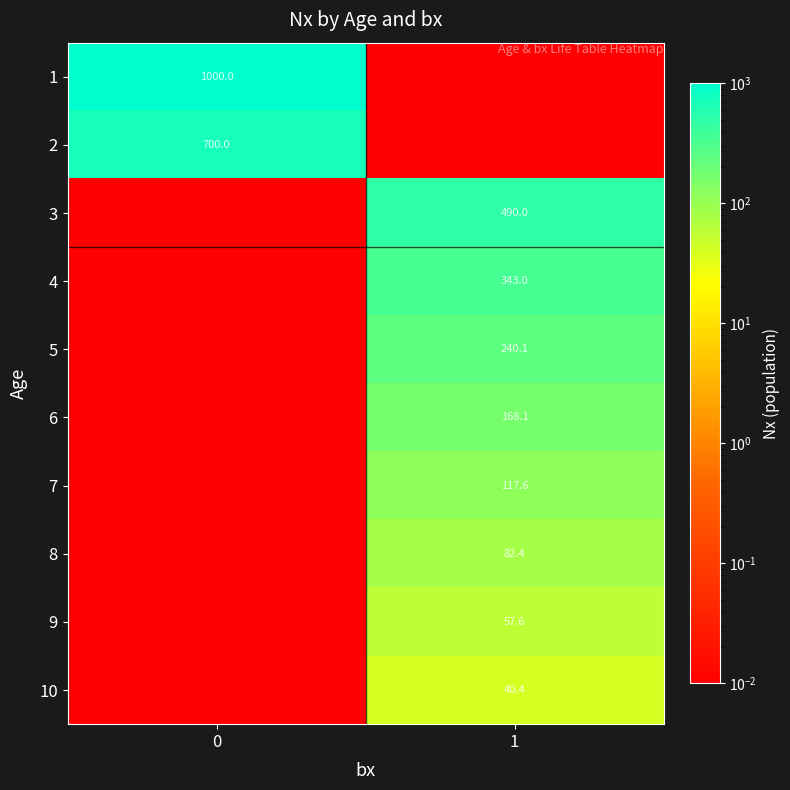

Is the value of 2 at 0 greater than the value of 10 at 1?

Yes